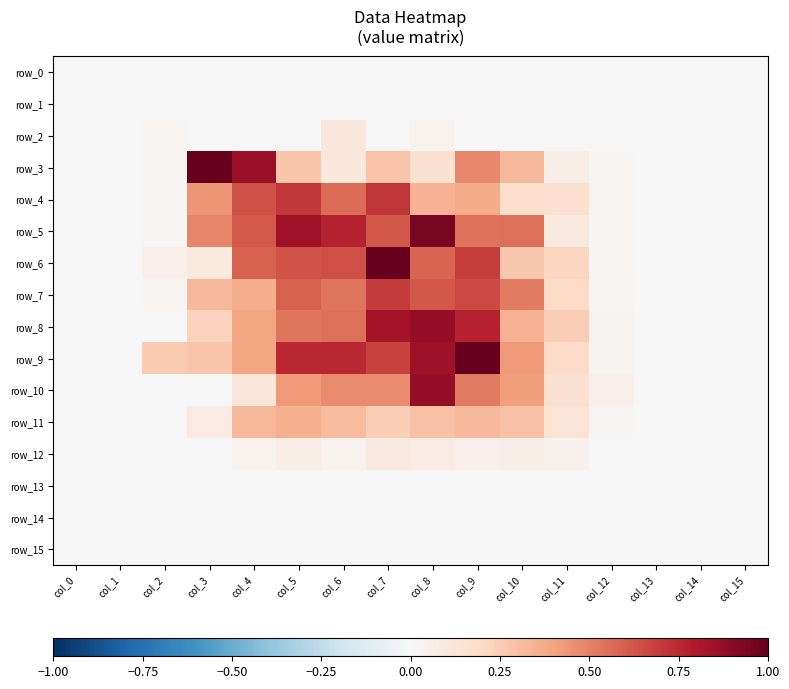

At which category is the sum across all series the highest?

col_7